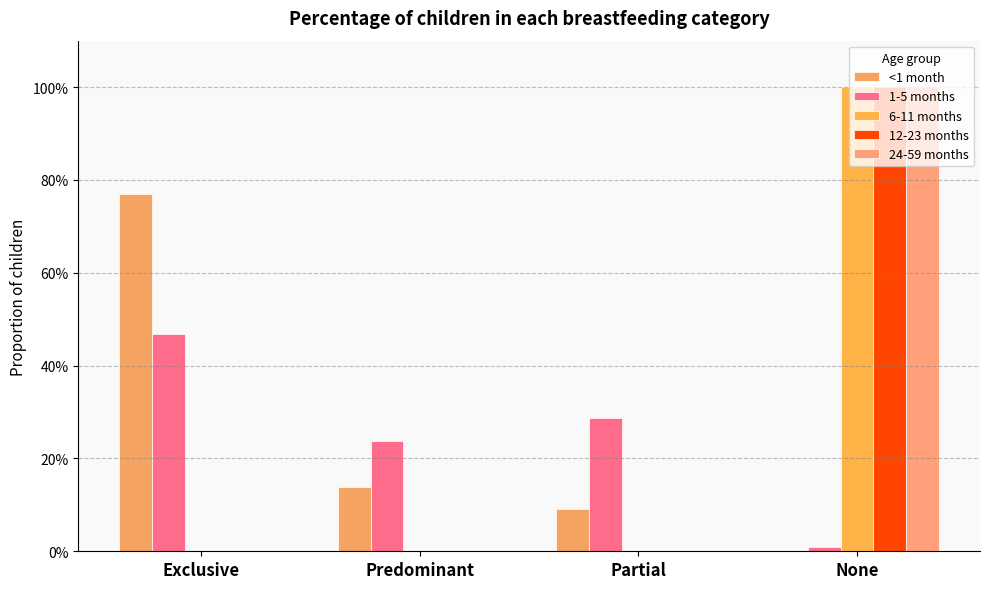

Are the bars grouped side by side (vs. stacked)?

Yes